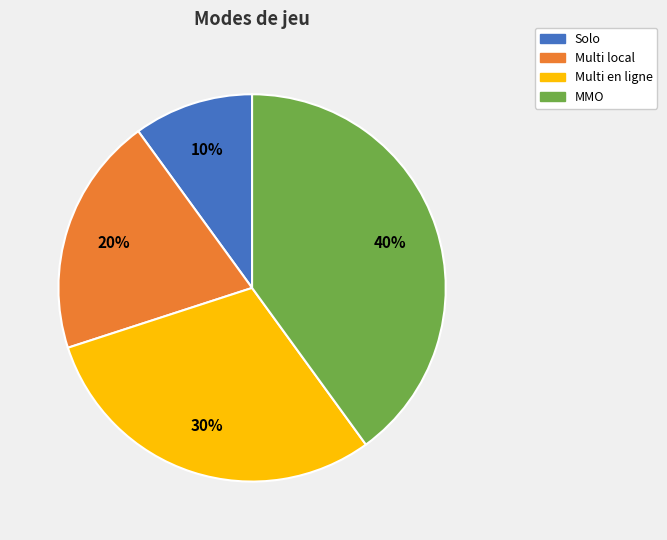

How many slices are in this pie chart?

4